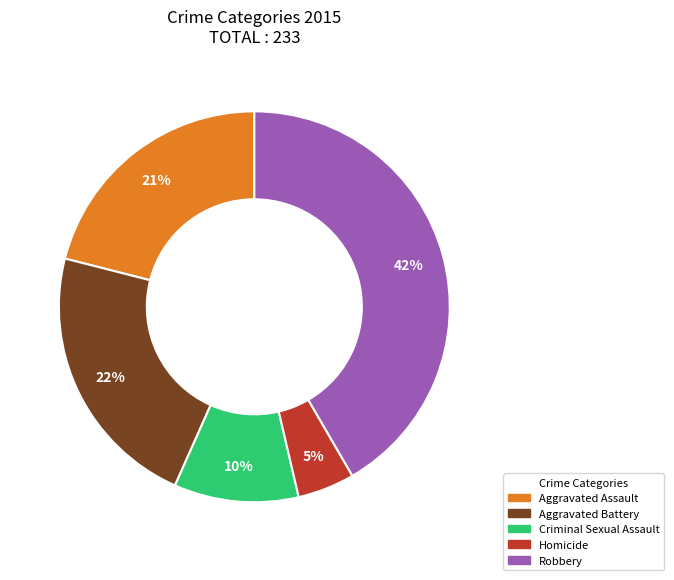

Is it true that Aggravated Battery is 22% of the pie?

True